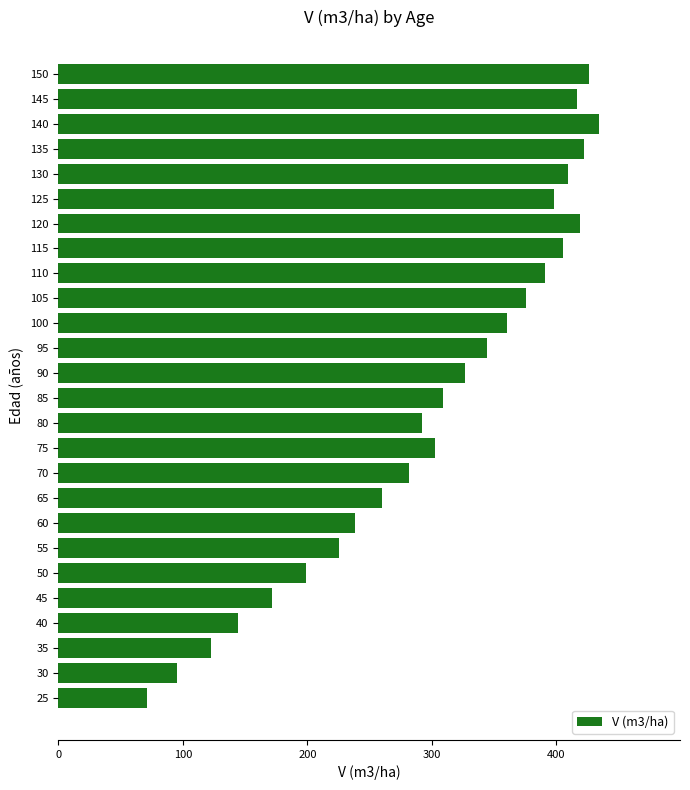

What is the sum of all values?

7843.8